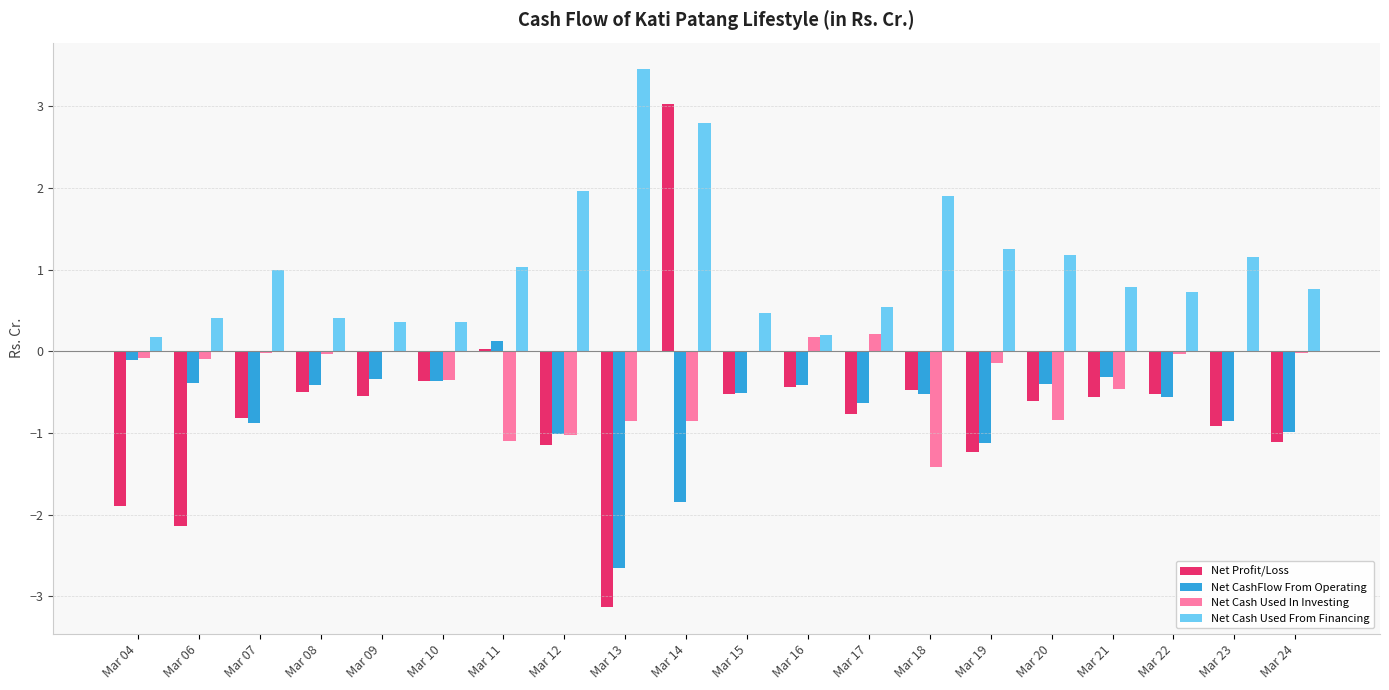

What is the sum of the Net CashFlow From Operating values at Mar 10 and Mar 13?

-3.0